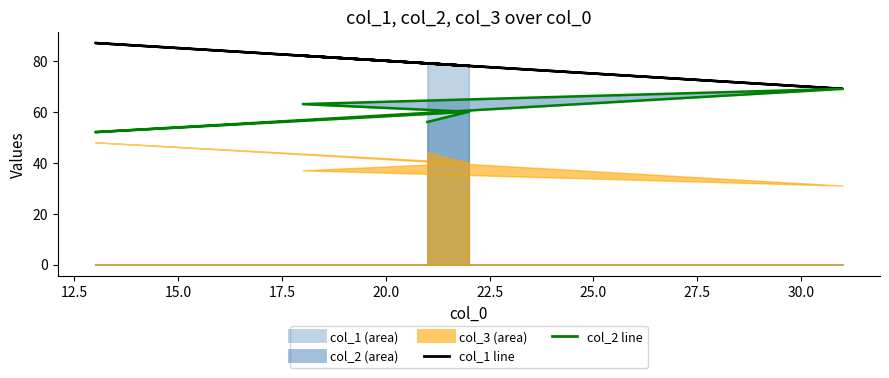

Is the value of col_1 line at 10.0 greater than the value of col_2 line at 22.5?

Yes